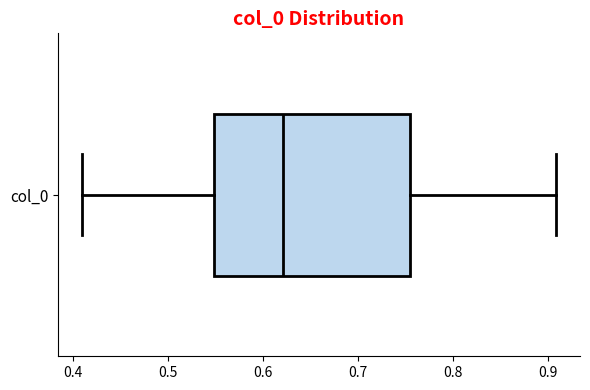

Transcribe this box plot: give where the median line is, the range the box spans, and where the two whiskers end, as read against the x-axis. The values are not printed on the chart, so give them approximately, as read against the axis.

median 0.62, box 0.55 to 0.76, whiskers 0.41 to 0.91